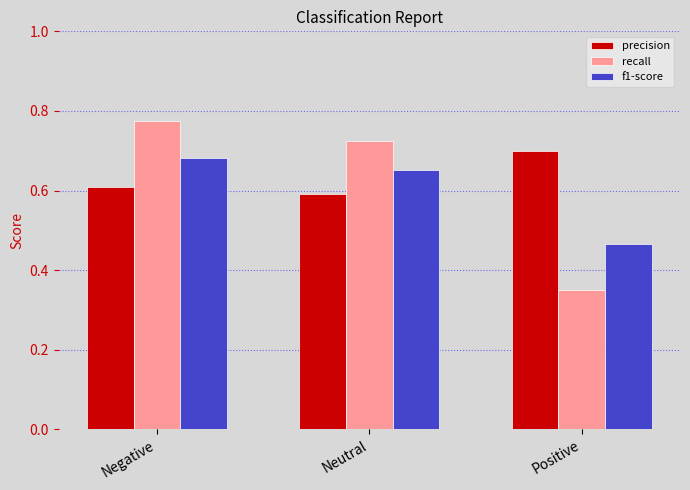

What is the label of the 1st bar from the left?

Negative